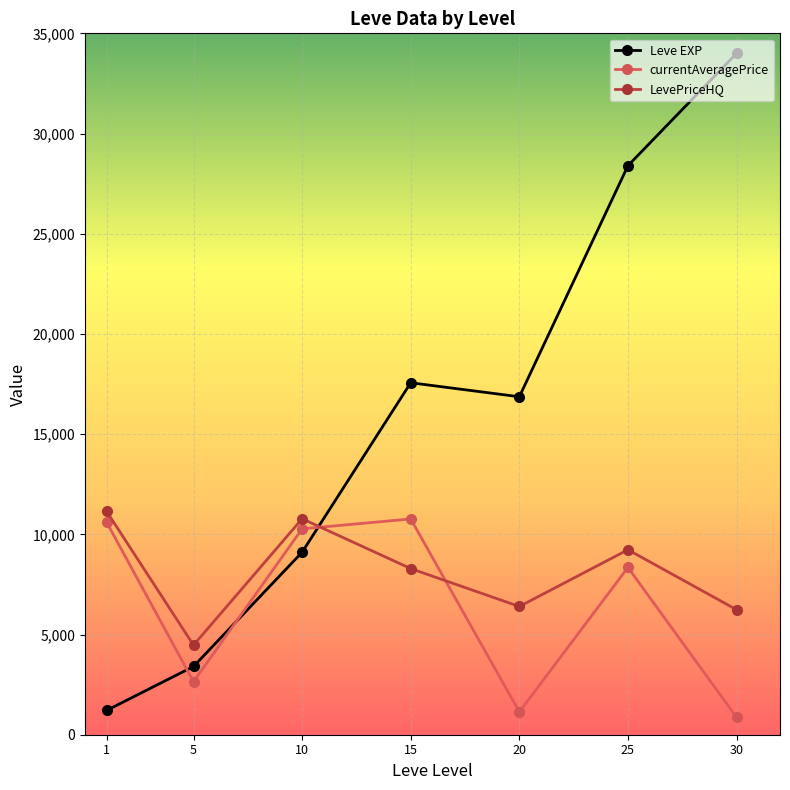

What is the minimum value for Leve EXP?

1213.3